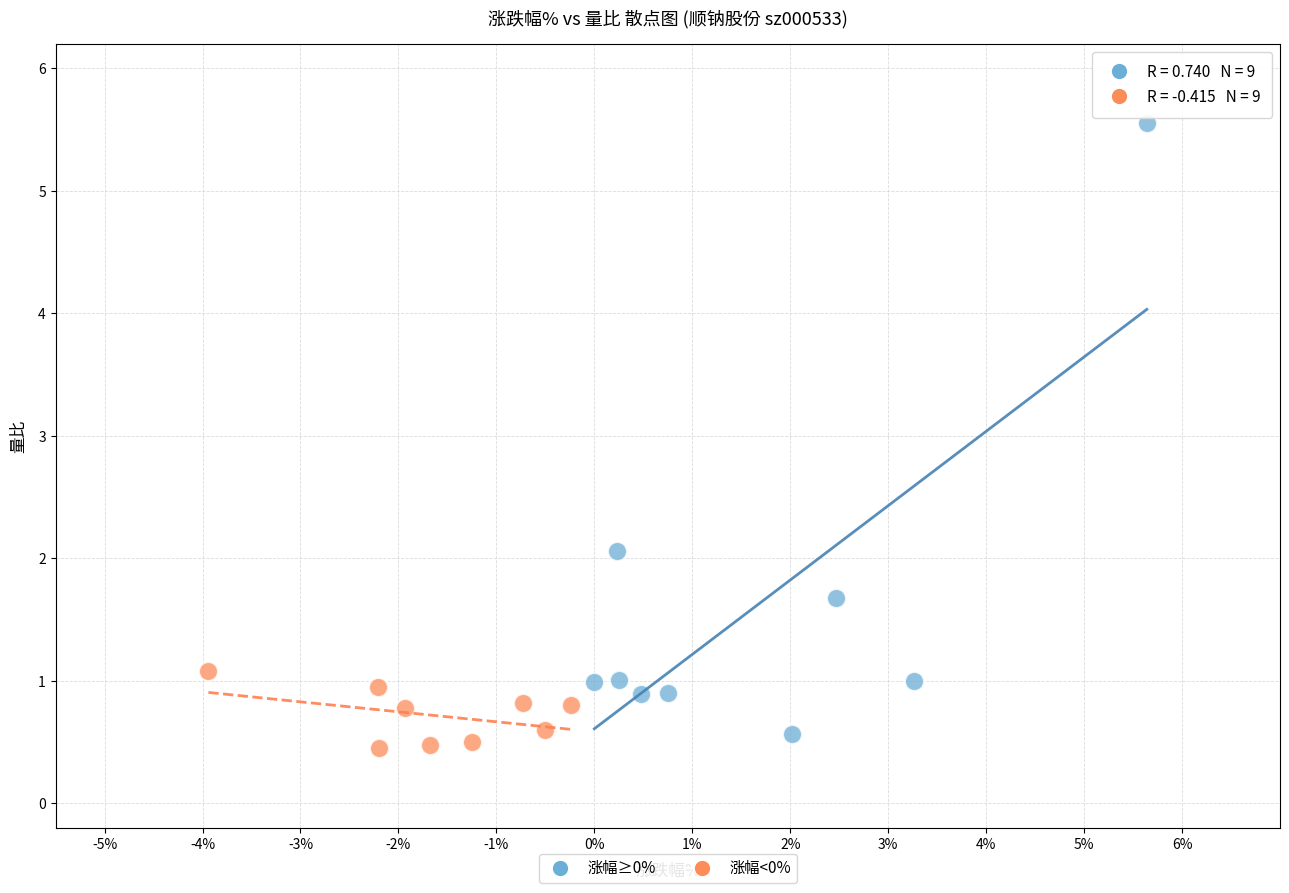

Which series reaches the maximum Y coordinate?

涨幅≥0%